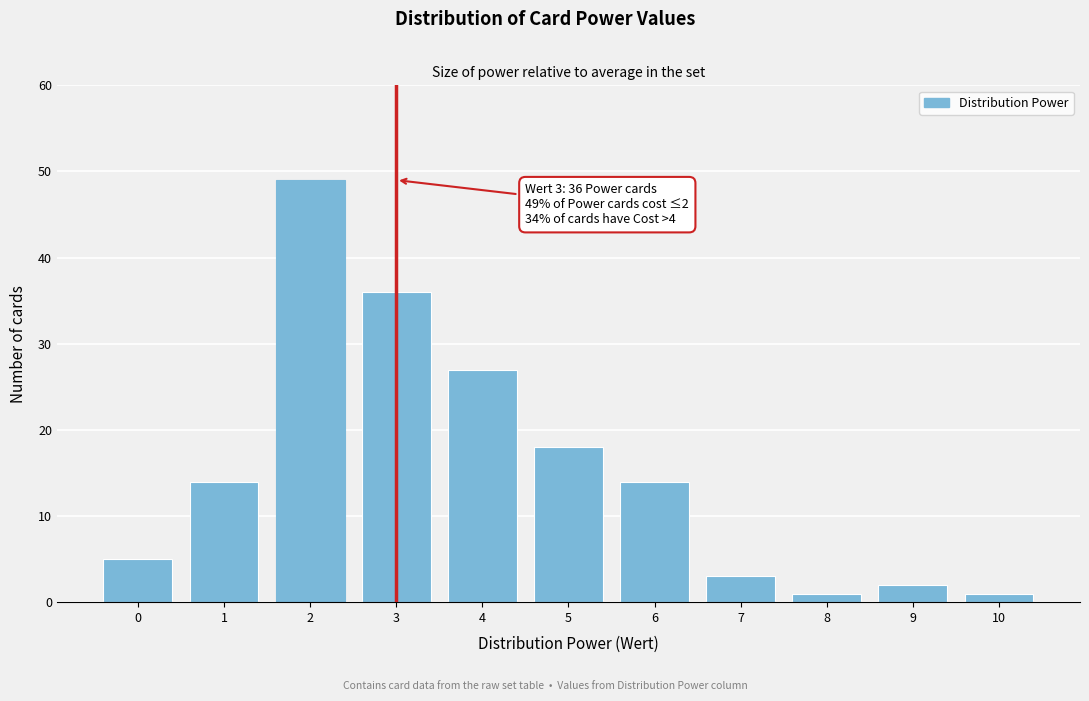

Reading right to left, transcribe all the data shown in this chart.

1	2	1	3	14	18	27	36	49	14	5